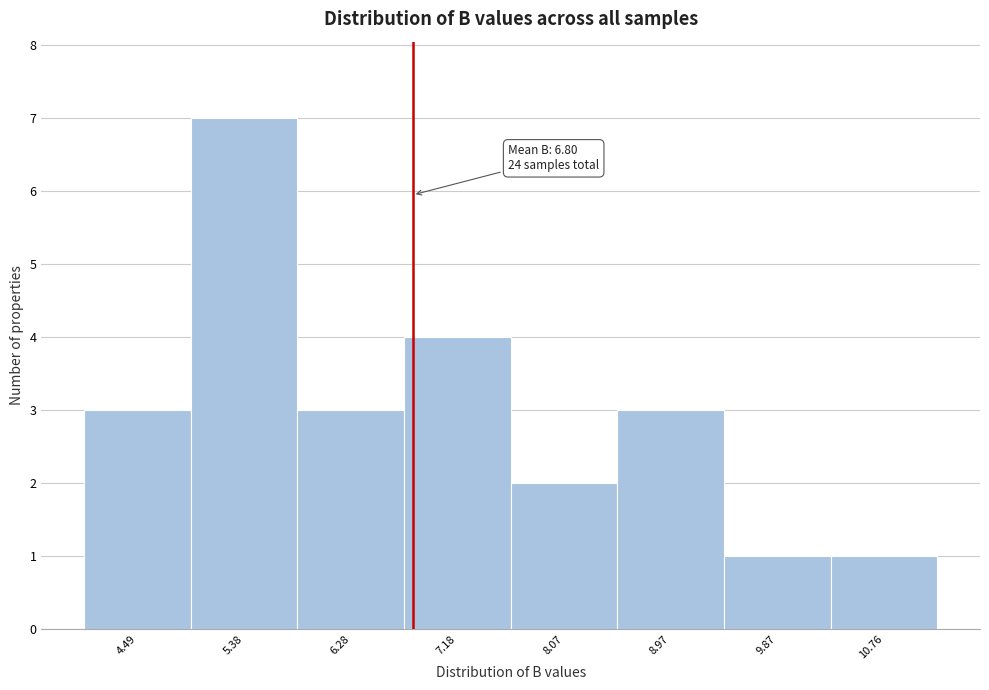

Which range on the x-axis has the tallest bar?

4.9 to 5.8